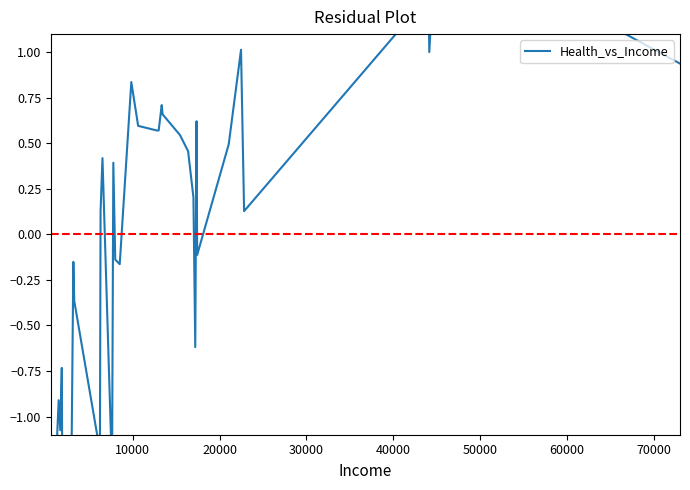

Does the chart have visible grid lines?

No